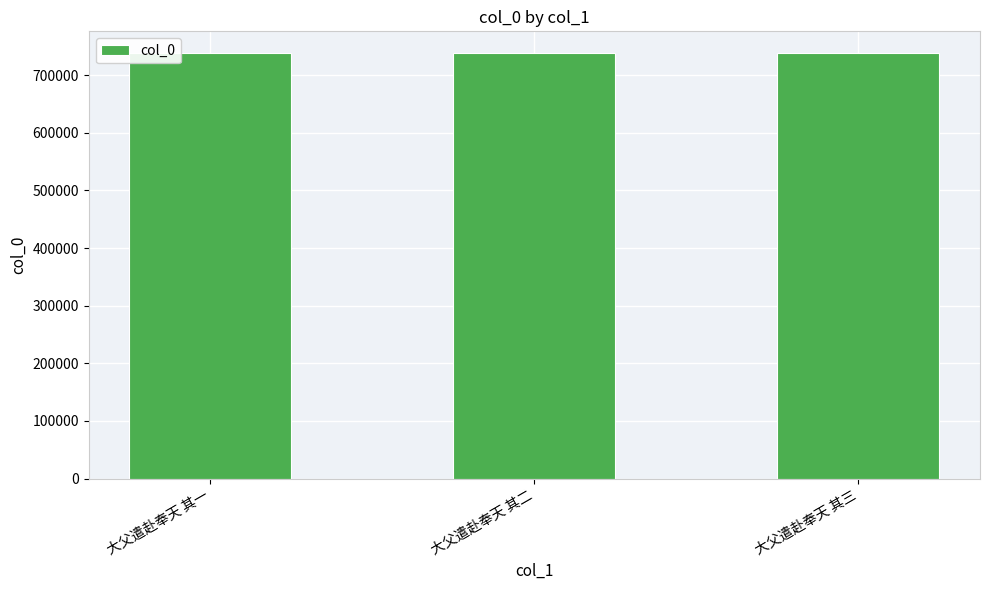

What is the maximum value shown in the chart?

738997